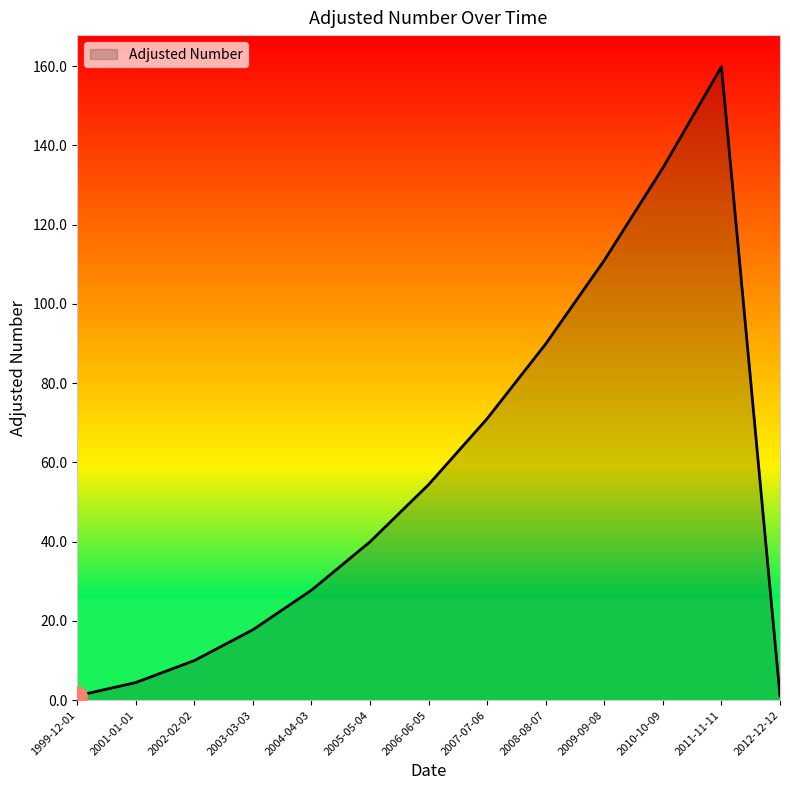

What is the difference between the maximum and minimum values?

158.7